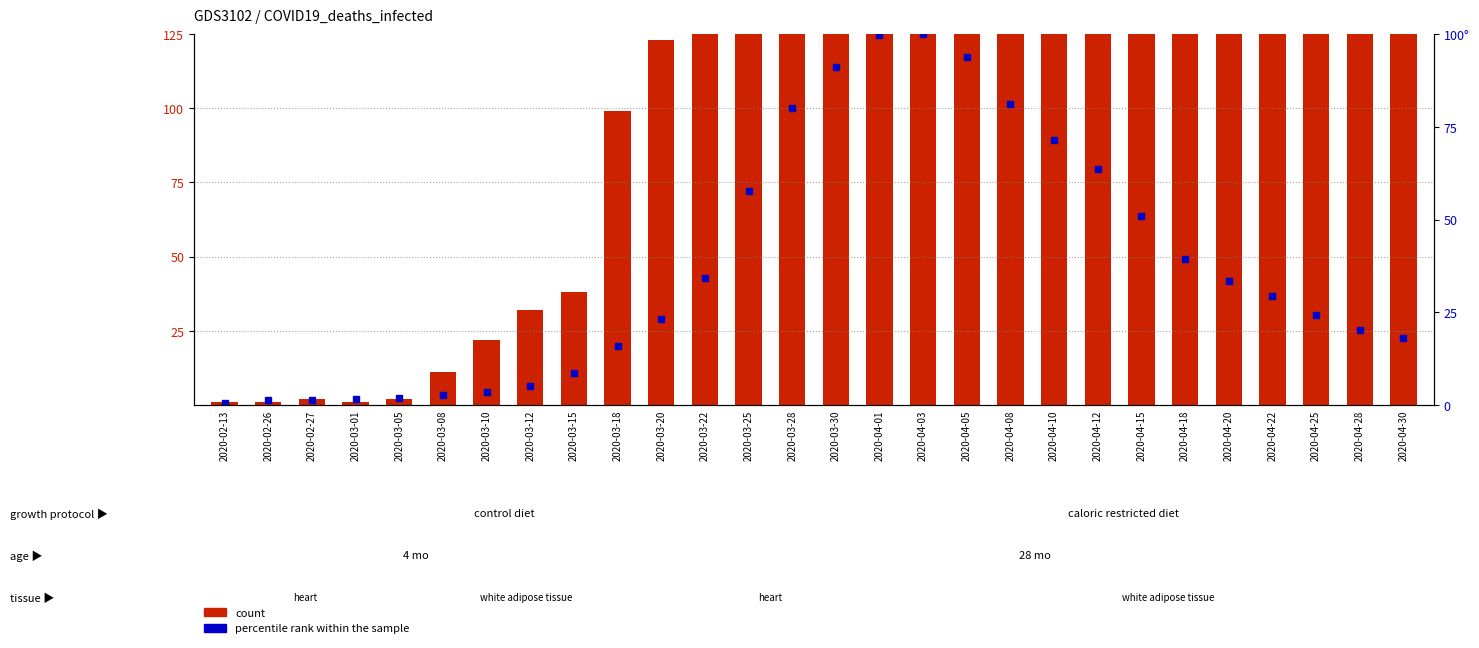

Which series has the largest total across all categories?

count